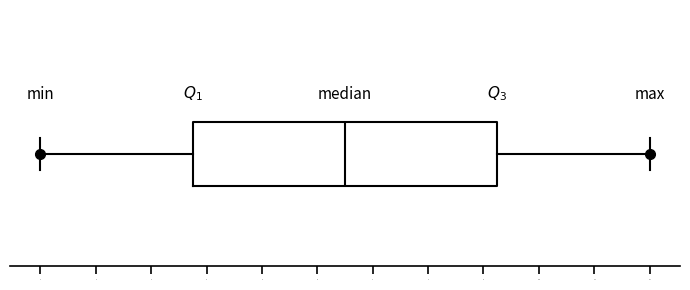

Read this box plot against the x-axis: the position of the median line, the range covered by the box, and the ends of both whiskers. The values are not printed on the chart, so give them approximately, as read against the axis.

median 6.5, box 3.8 to 9.3, whiskers 1.0 to 12.0